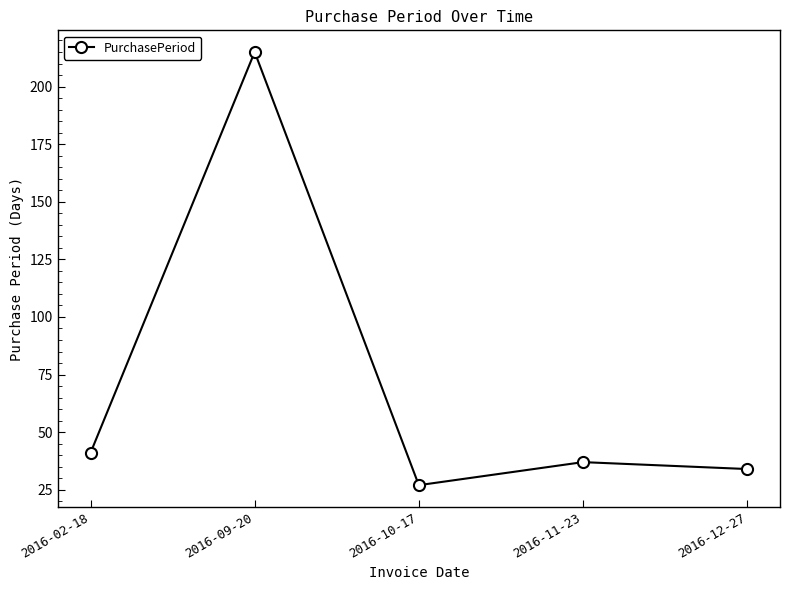

True or false: the data has more than 1 interior local peaks.

True